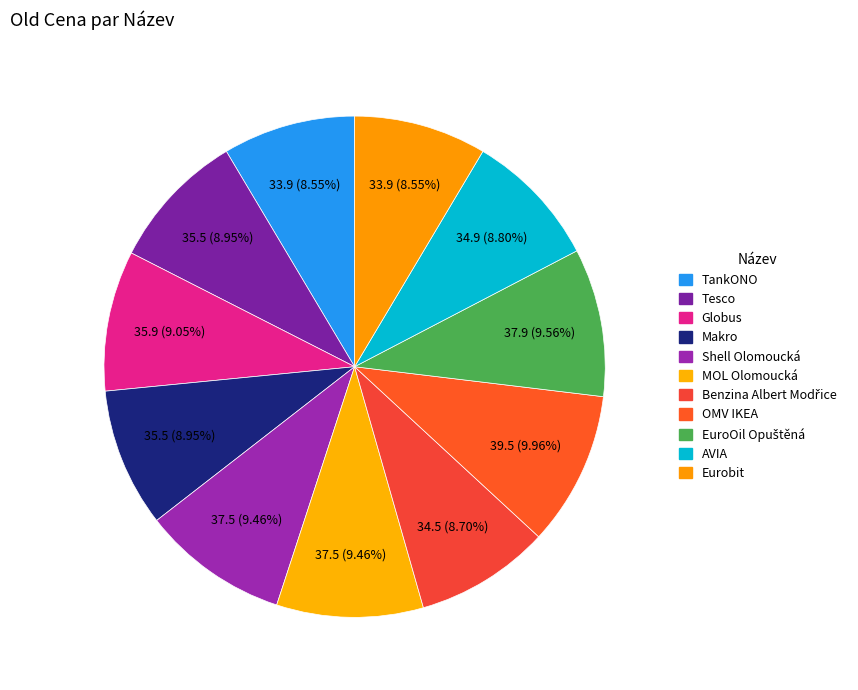

To the nearest percent, what percentage of the pie is Shell Olomoucká?

9%